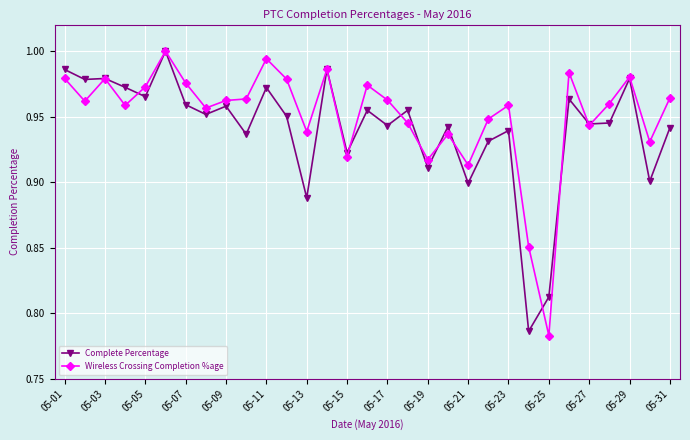

At how many categories does at least one series exceed 0?

31